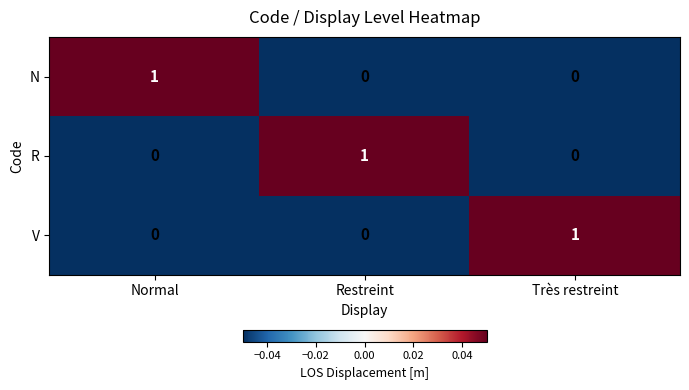

Count the R values in the range 0 to 1.

3